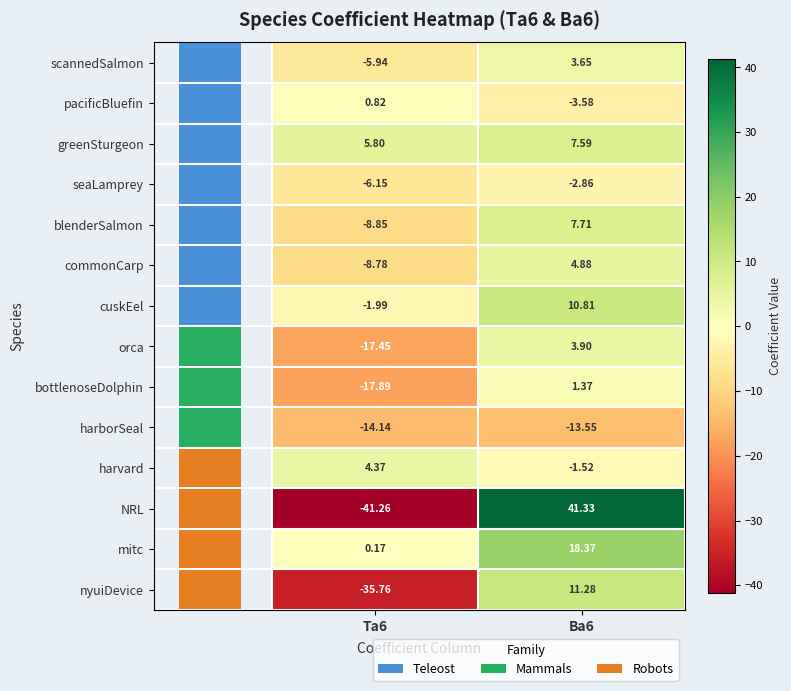

Which series changed the most between Ta6 and Ba6?

NRL